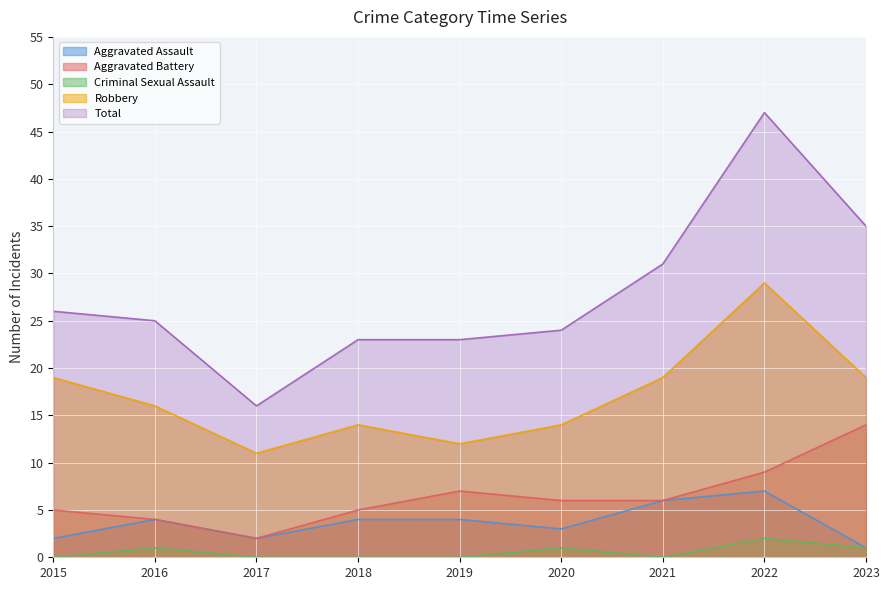

What are all the series names shown in the legend?

Aggravated Assault, Aggravated Battery, Criminal Sexual Assault, Robbery, Total